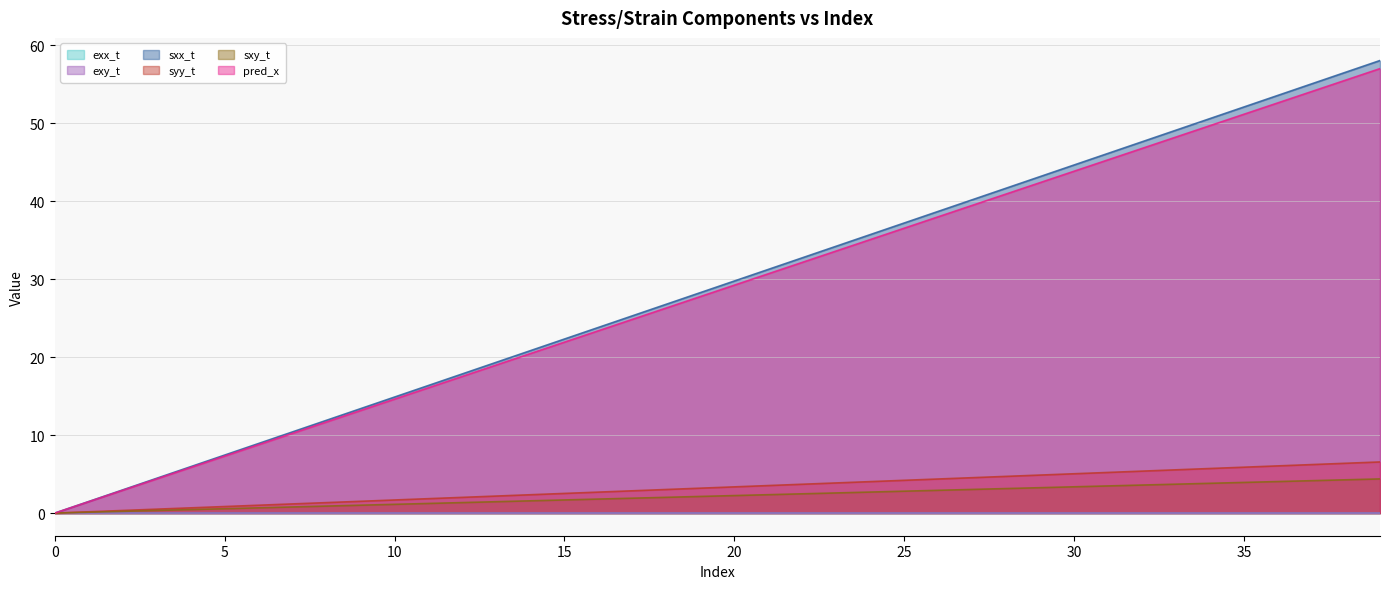

What is the difference between the syy_t values at 38 and 11?

4.5